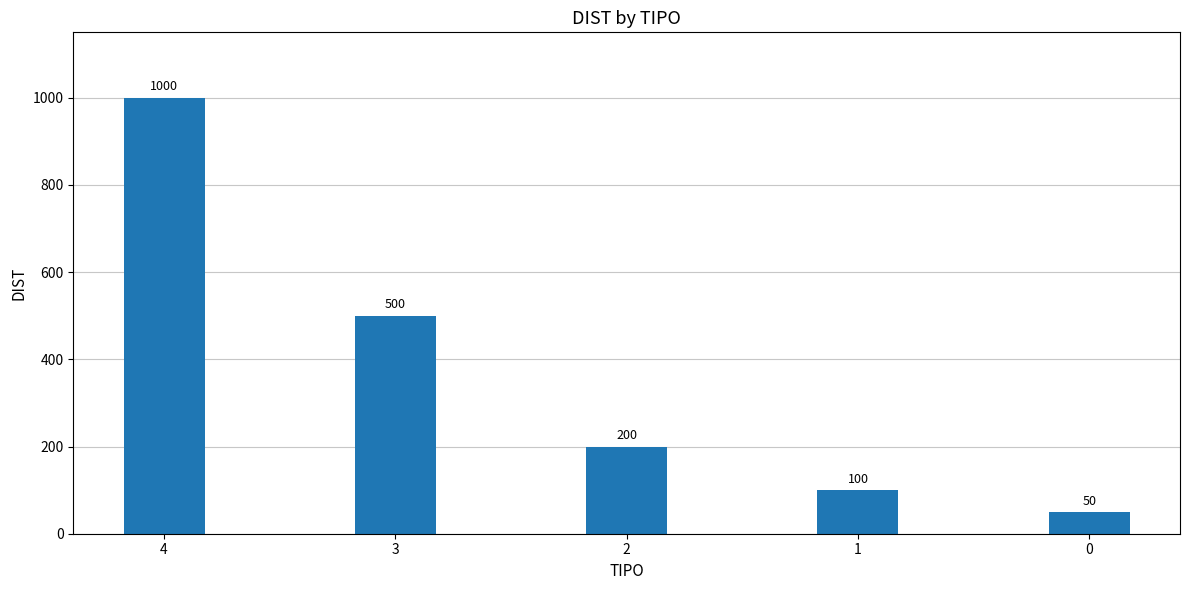

What is the value of the 3rd bar from the left?

200